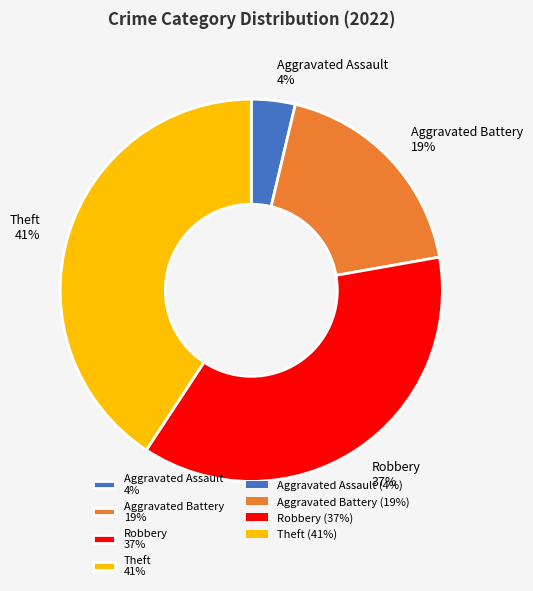

How many slices are in this pie chart?

4